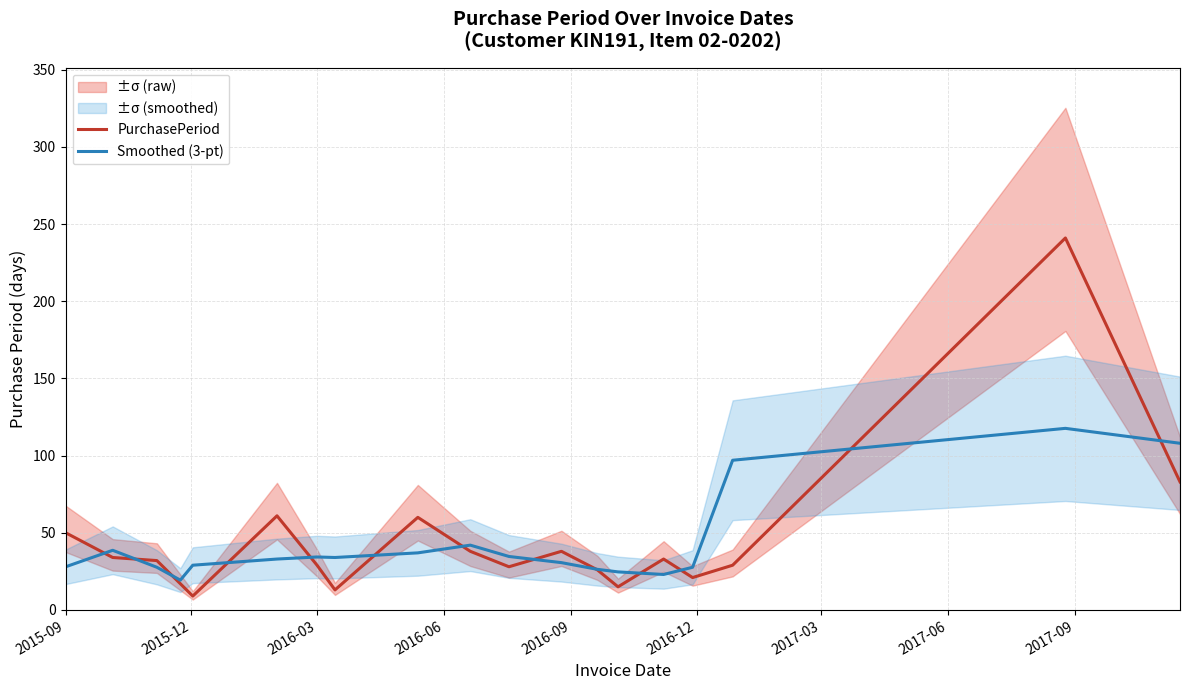

What is the maximum value for PurchasePeriod?

241.0